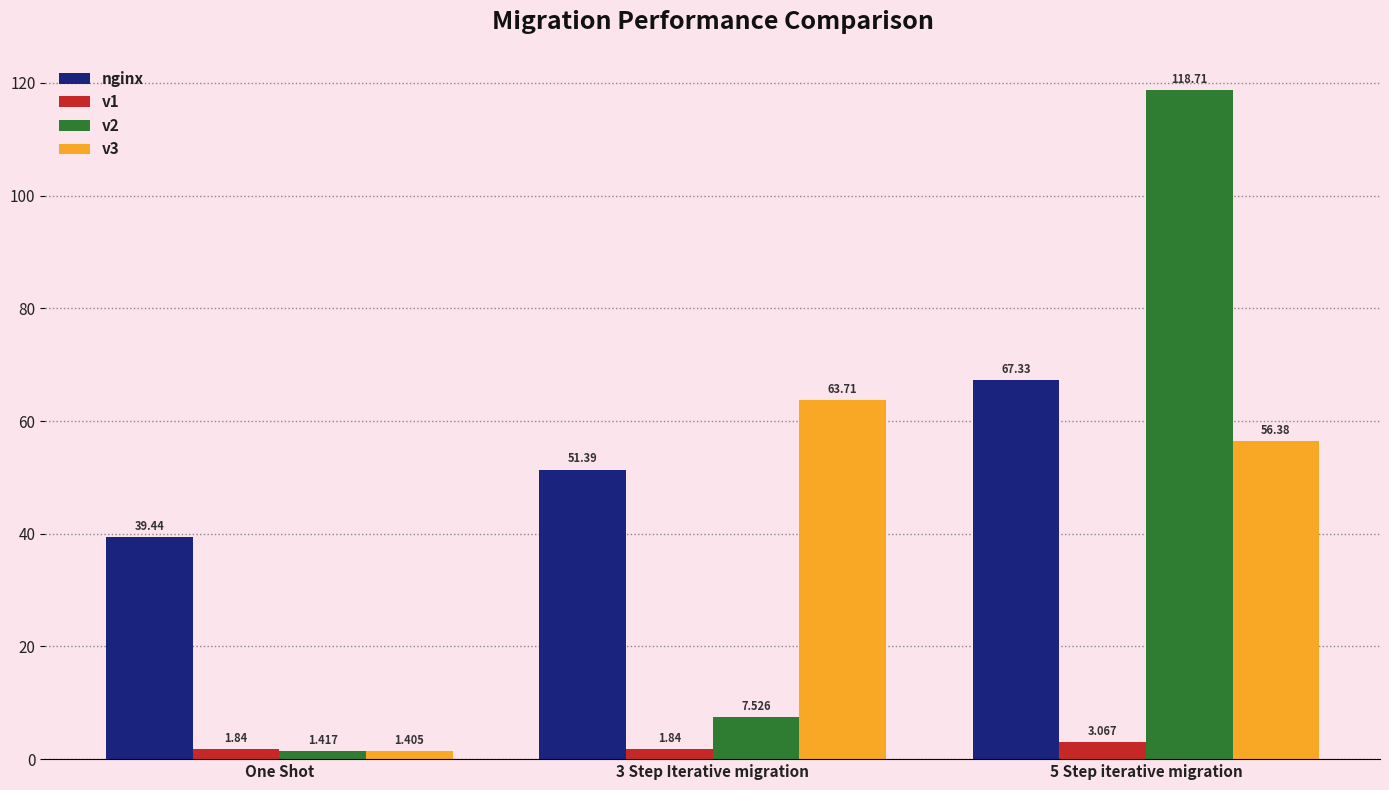

Which category has the lowest value across all series?

One Shot